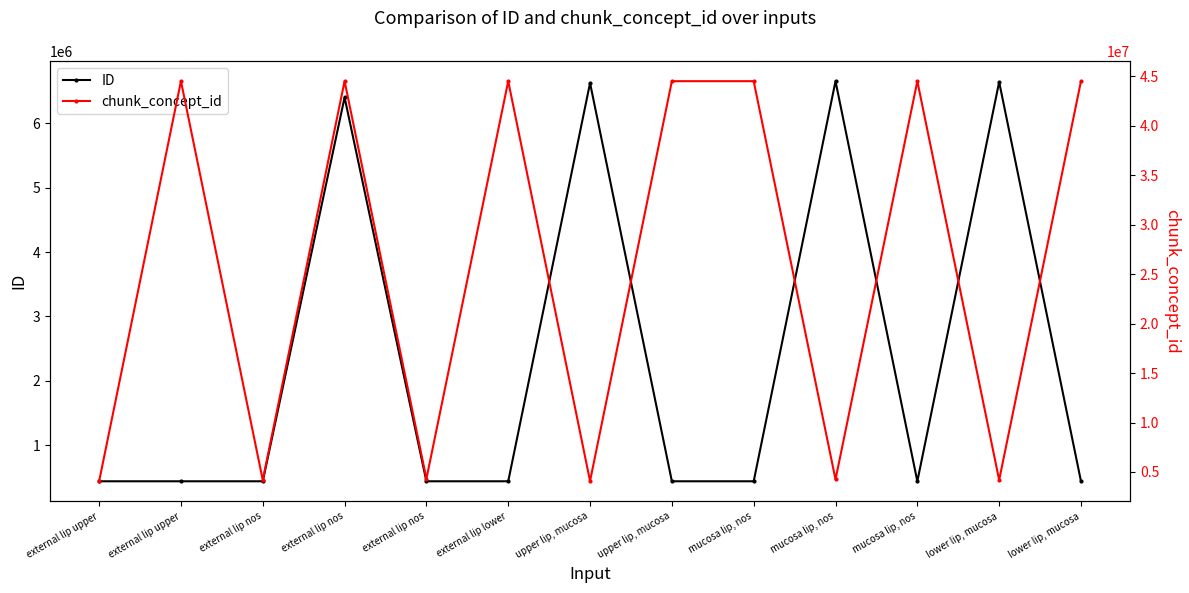

What is the difference between the maximum and minimum values in the chunk_concept_id series?

40436418